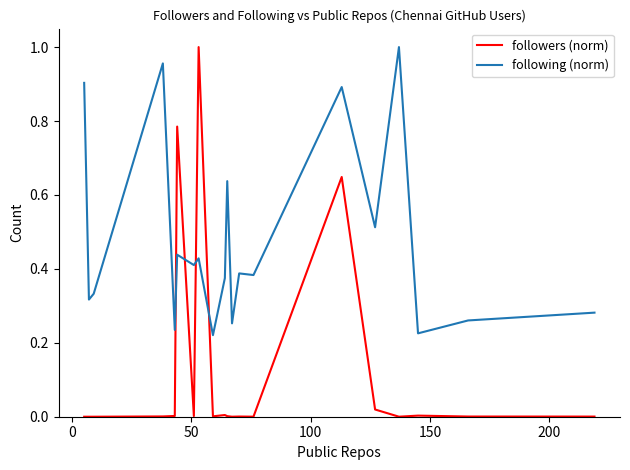

True or false: followers (norm) and following (norm) intersect in this chart.

True